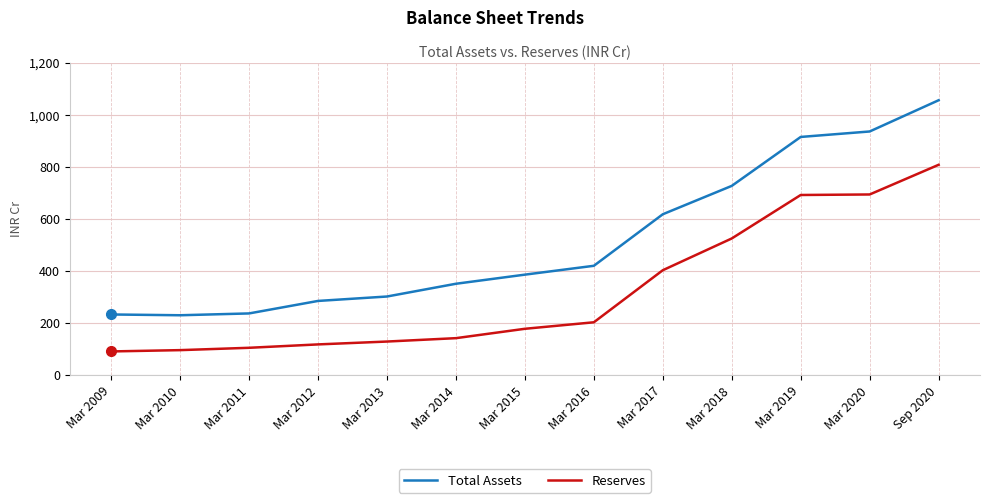

The value of Total Assets at Sep 2020 is 1057. True or false?

True